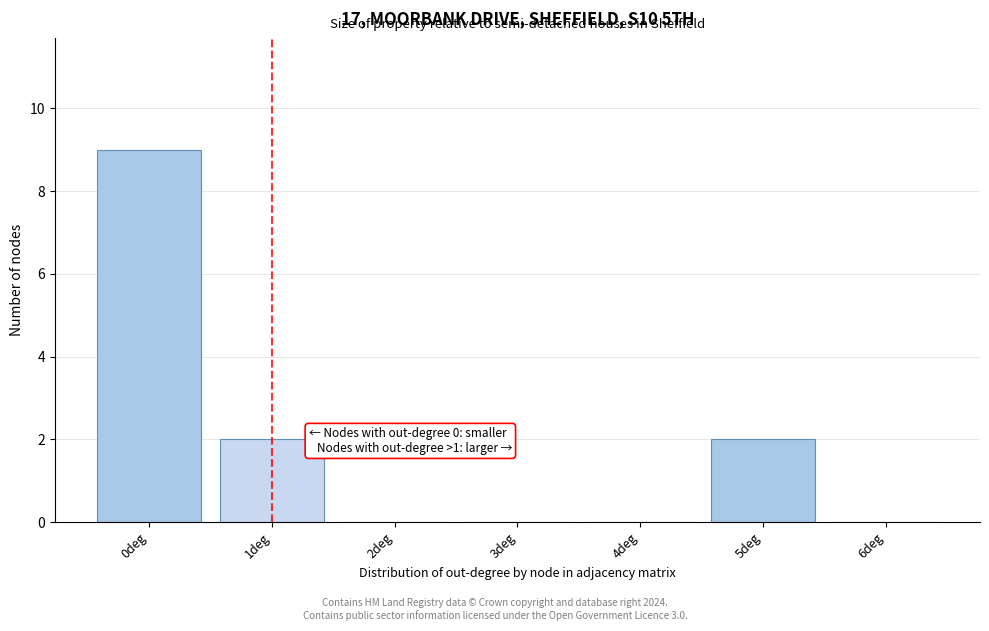

Reading right to left, extract all data points from this chart.

6deg=0	5deg=2	4deg=0	3deg=0	2deg=0	1deg=2	0deg=9